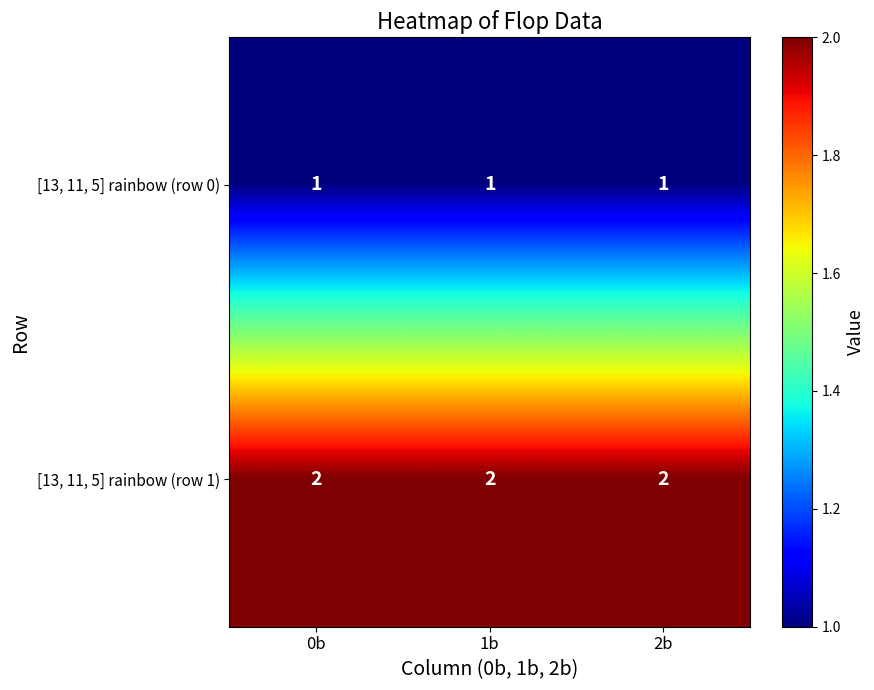

What is the sum of all [13, 11, 5] rainbow (row 1) values?

6